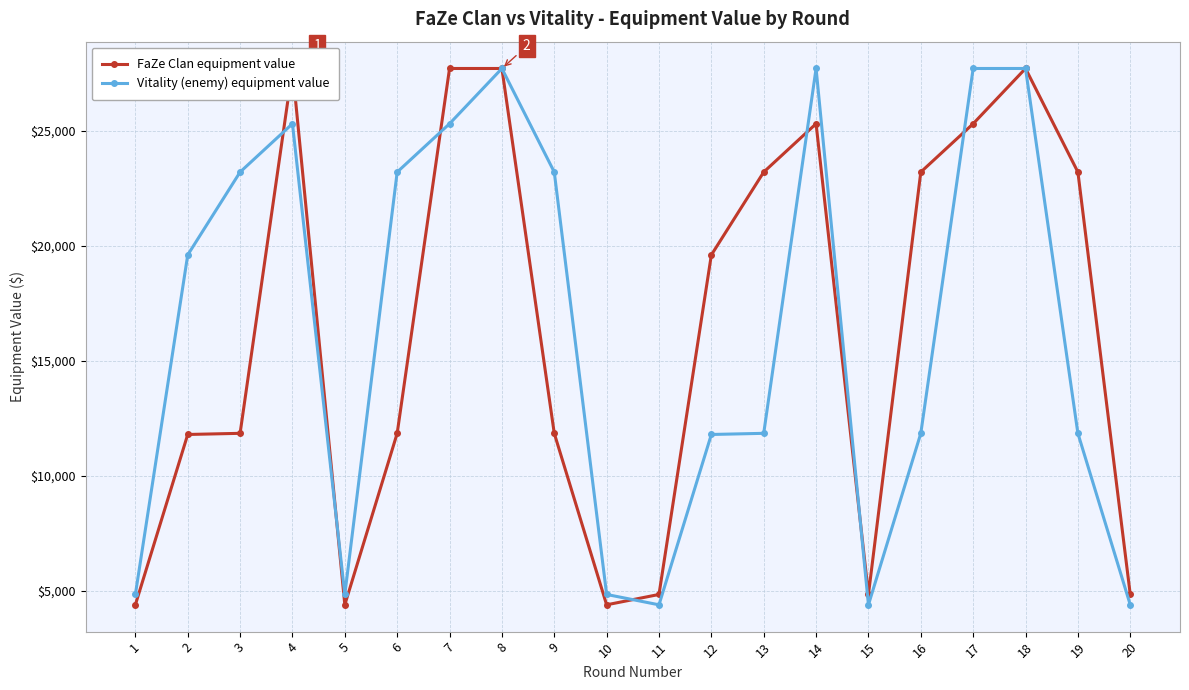

What is the difference between the maximum and minimum values in the Vitality (enemy) equipment value series?

23300